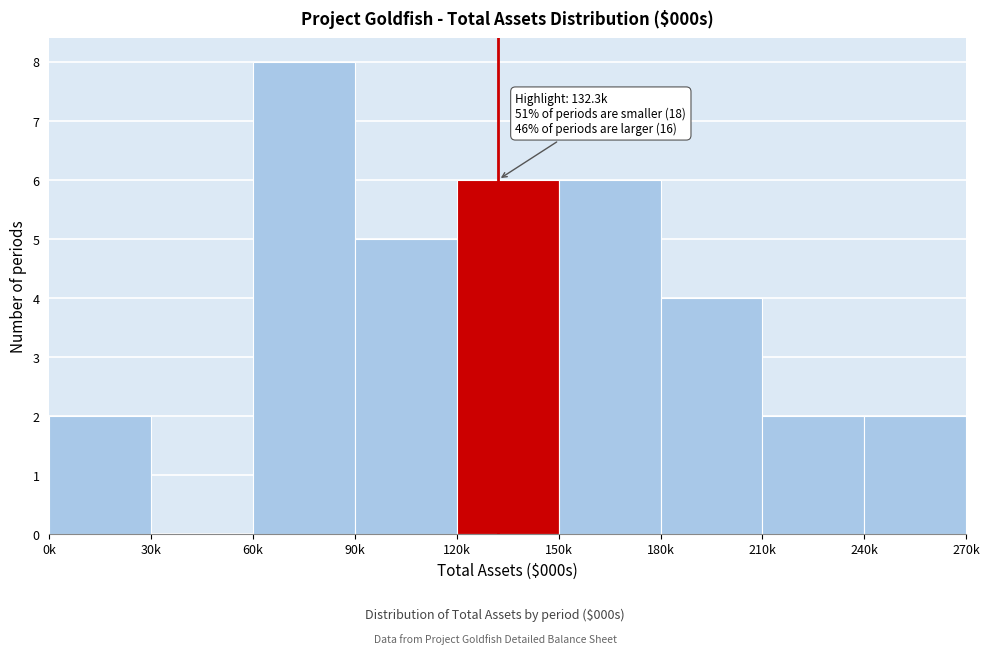

Reading right to left, list all the values displayed in this chart.

240k=2	210k=2	180k=4	150k=6	120k=6	90k=5	60k=8	30k=0	0k=2